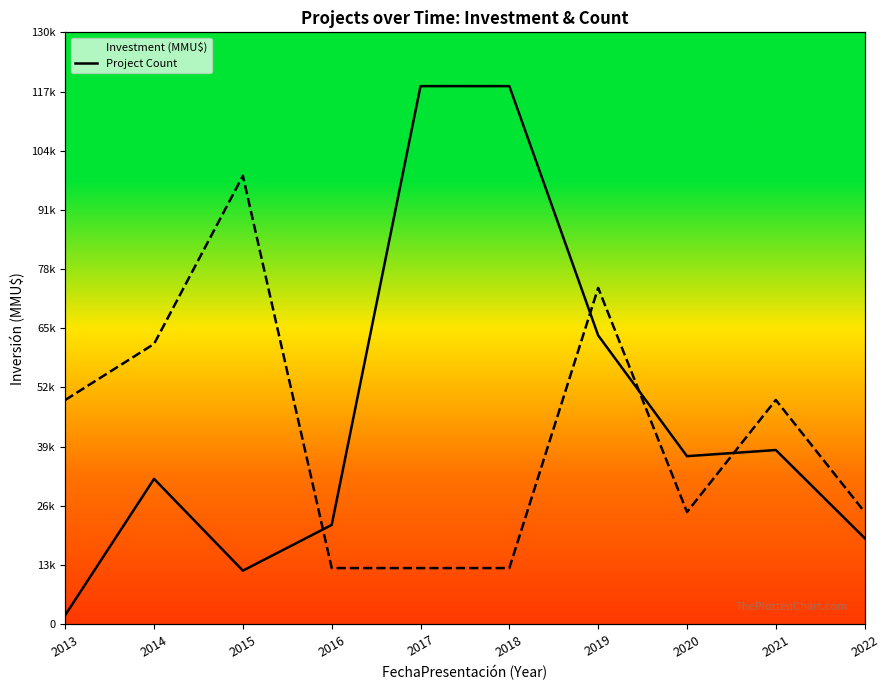

In Project Count, how many points are lower than both neighbors (excluding endpoints)?

1